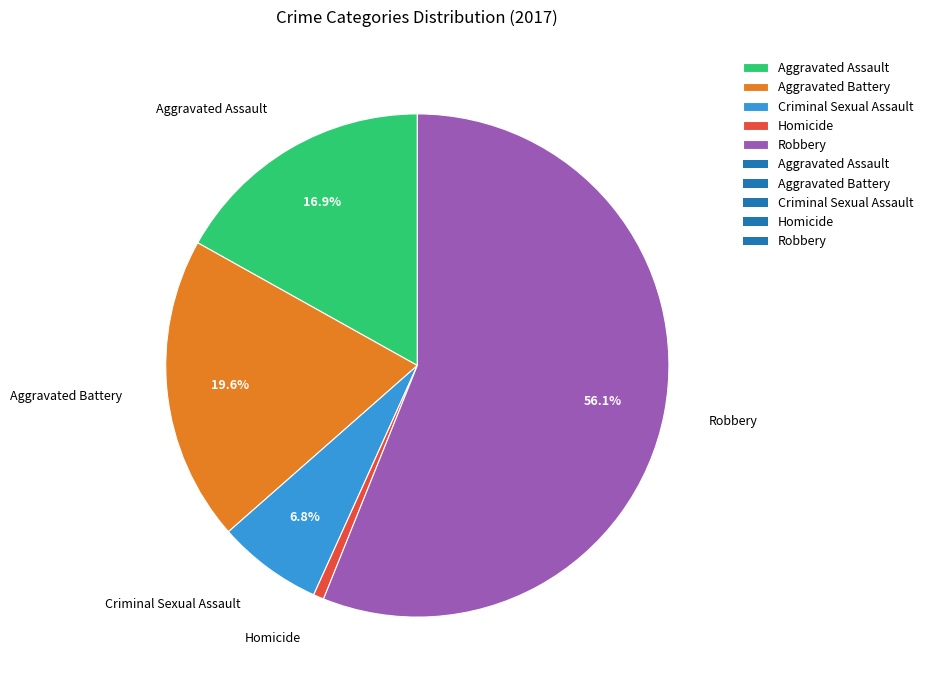

Is it true that Homicide is 13% of the pie?

False